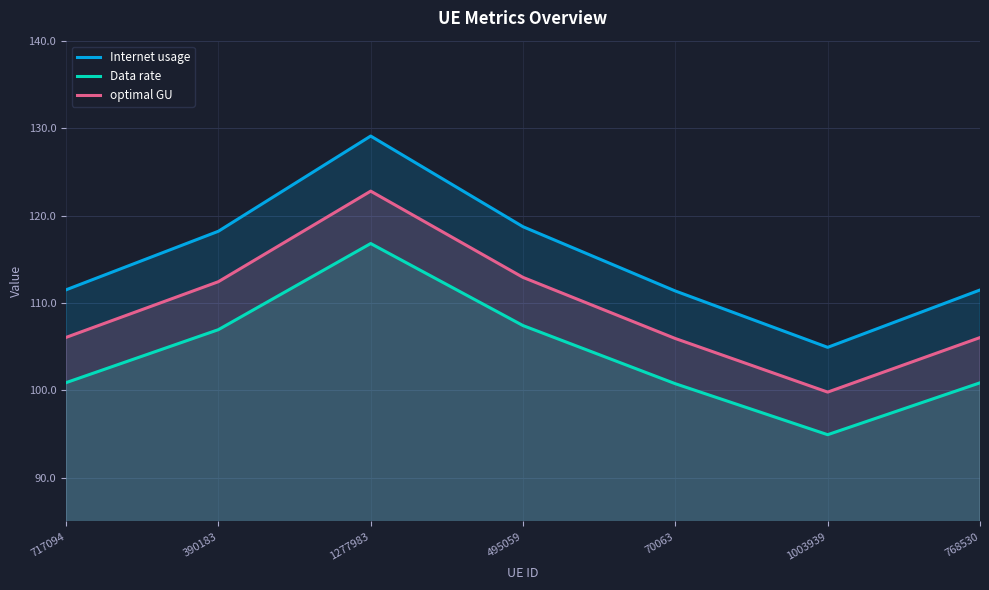

What is the difference between the maximum and minimum values in the optimal GU series?

23.0